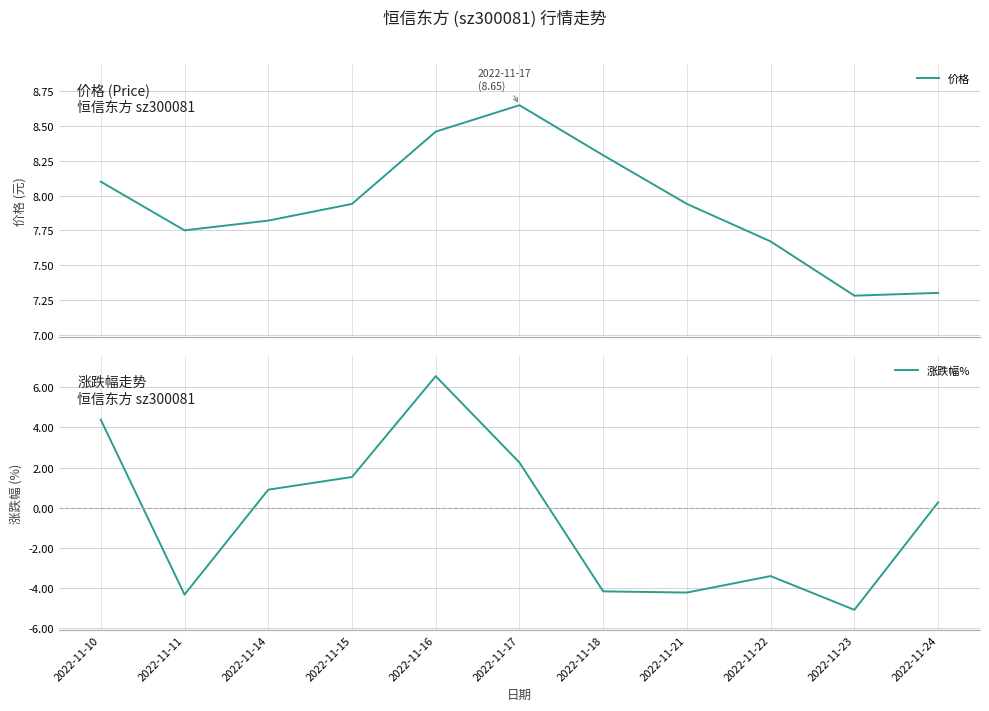

Rank the series at 2022-11-21 from highest to lowest value.

价格, 涨跌幅%